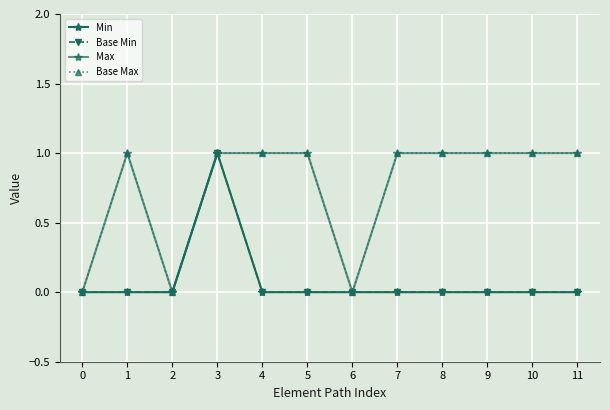

At which category is the sum across all series the highest?

3